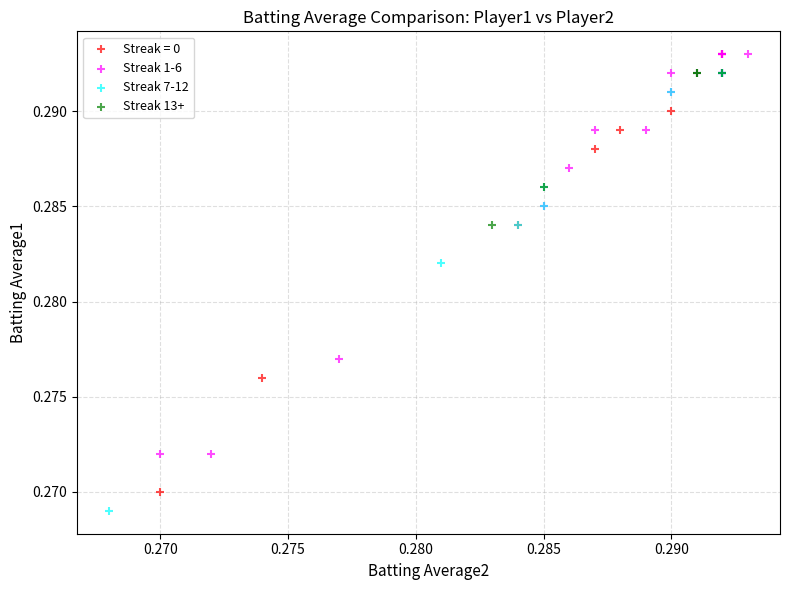

What are all the series names shown in the legend?

Streak = 0, Streak 1-6, Streak 7-12, Streak 13+